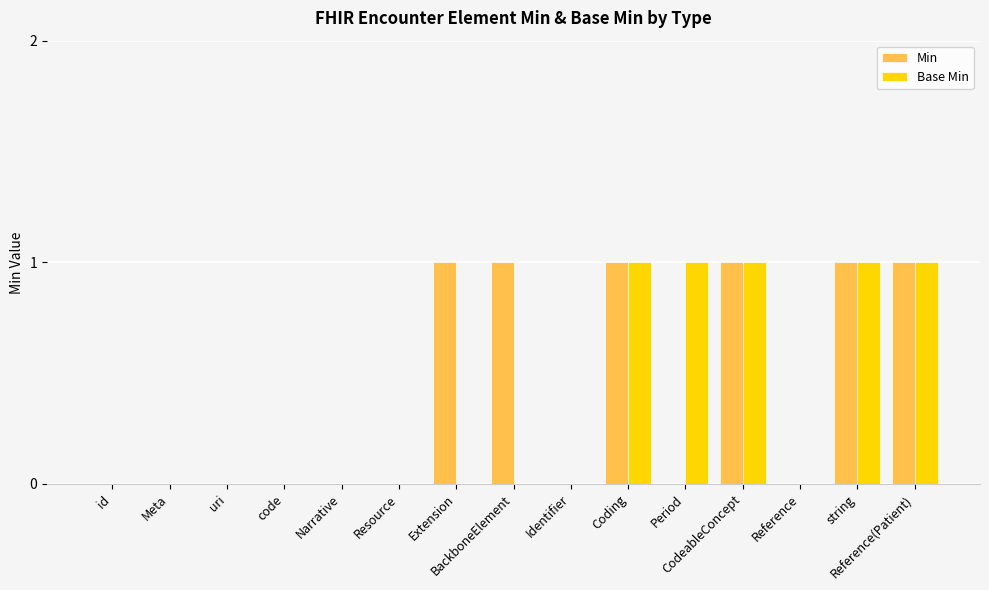

Are the bars horizontal?

No